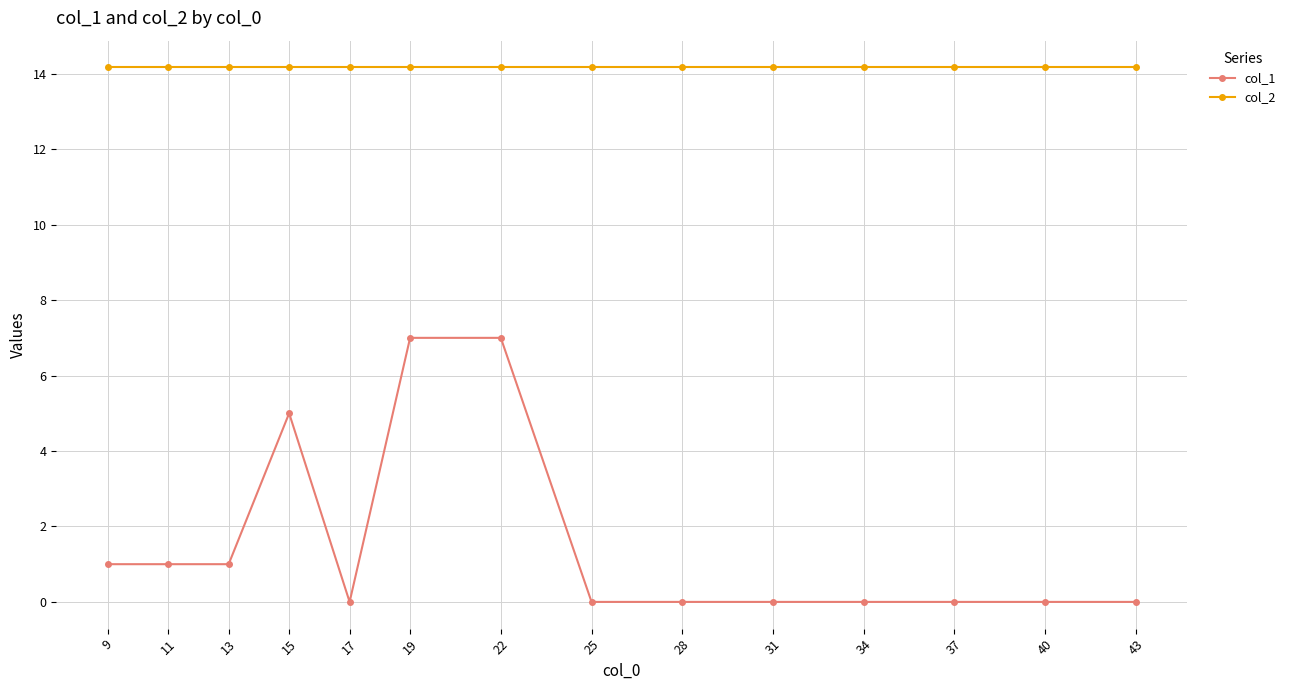

What is the total value across all series at 31?

14.2